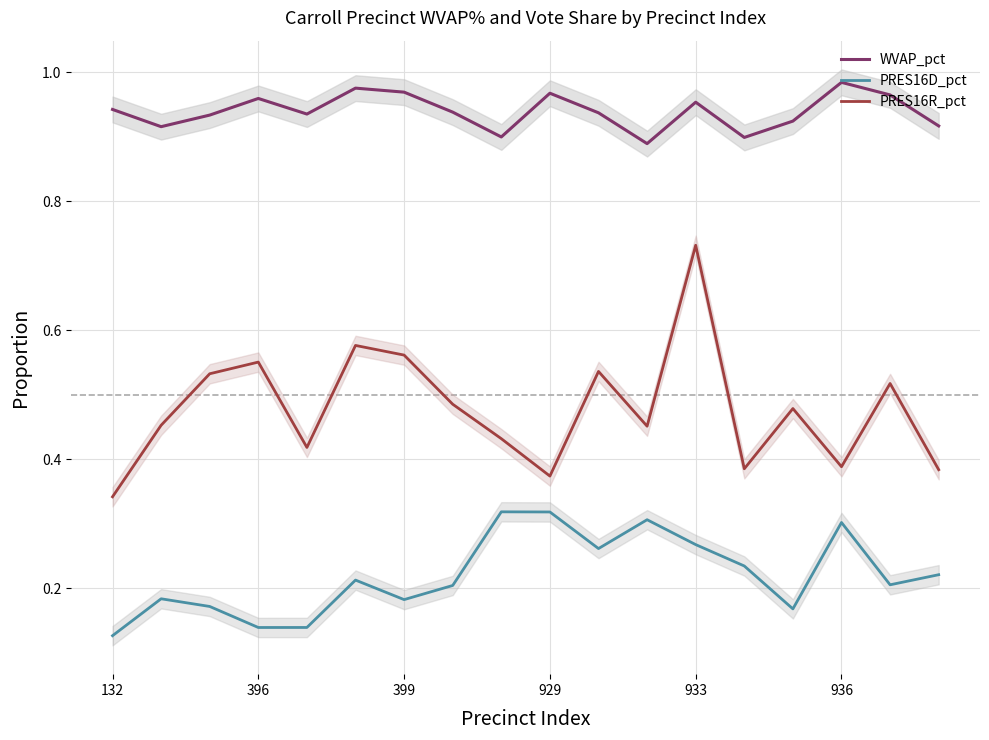

Rank the series by their average value, from lowest to highest.

PRES16D_pct, PRES16R_pct, WVAP_pct